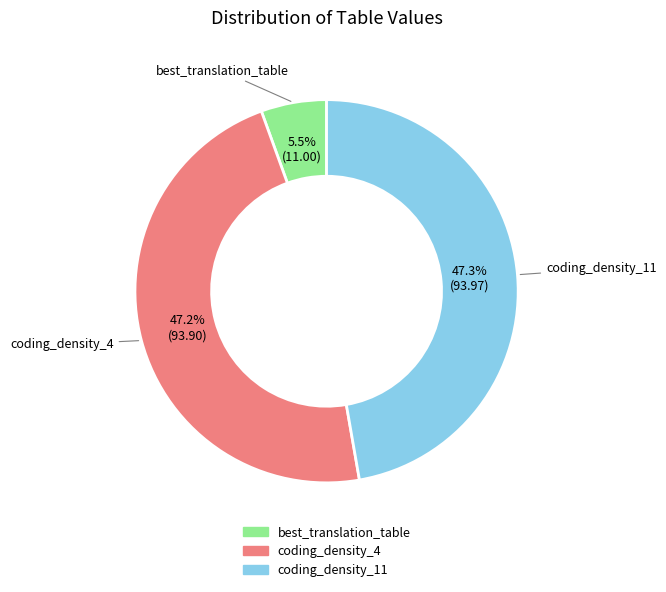

What is the smallest slice in the pie chart?

best_translation_table